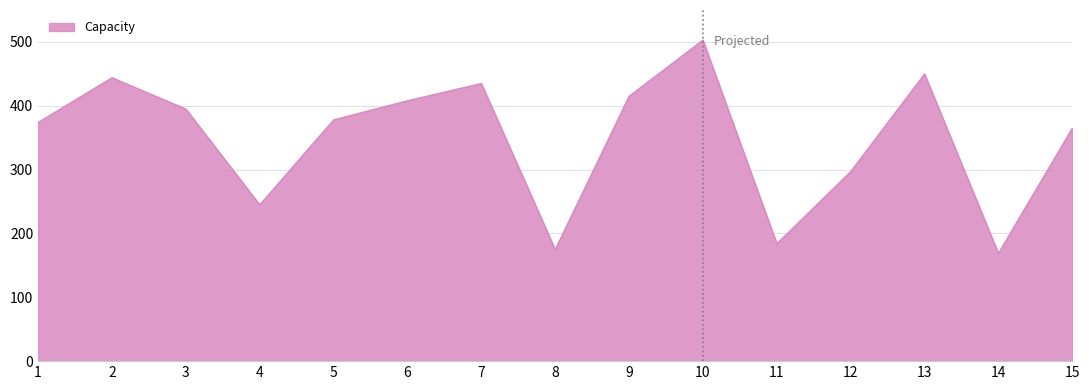

What is the difference between the values at 5 and 9?

37